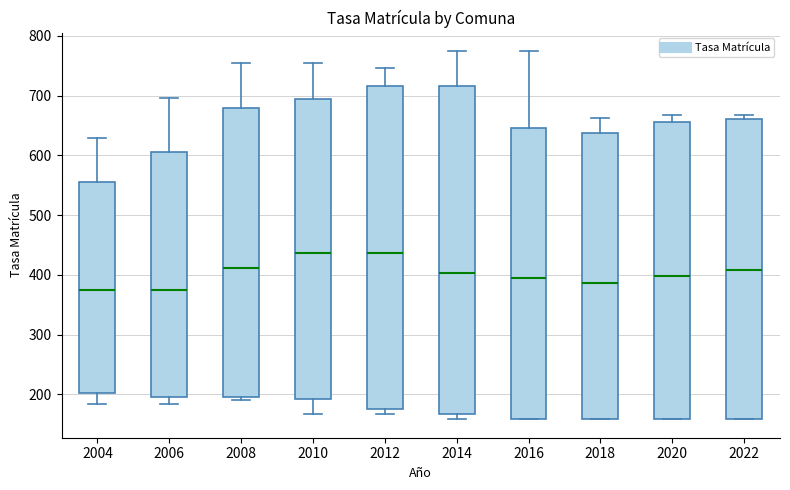

Reading left to right, transcribe this box plot: for each box, give where its median line is, the range the box spans, and where its two whiskers end, as read against the y-axis. The values are not printed on the chart, so give them approximately, as read against the axis.

2004: median 380, box 200 to 560, whiskers 180 to 630
2006: median 380, box 200 to 610, whiskers 180 to 700
2008: median 410, box 190 to 680, whiskers 190 (just below the box's lower edge) to 760
2010: median 440, box 190 to 690, whiskers 170 to 760
2012: median 440, box 180 to 720, whiskers 170 to 750
2014: median 400, box 170 to 720, whiskers 160 to 770
2016: median 390, box 160 to 650, whiskers 160 to 770
2018: median 390, box 160 to 640, whiskers 160 to 660
2020: median 400, box 160 to 660, whiskers 160 to 670
2022: median 410, box 160 to 660, whiskers 160 to 670